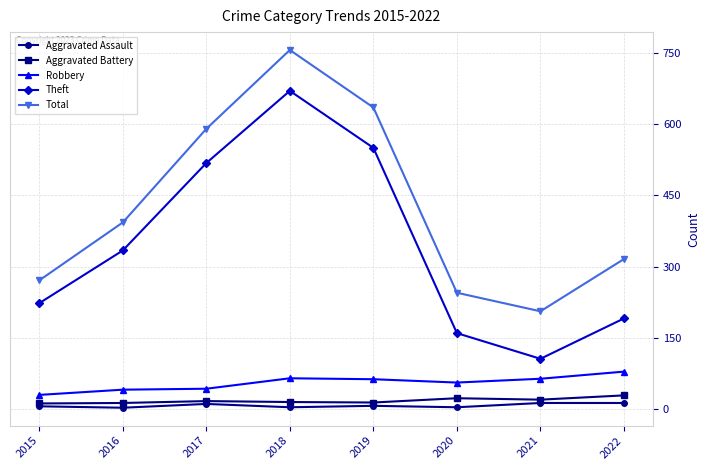

At which category does Total reach its first local peak?

2018